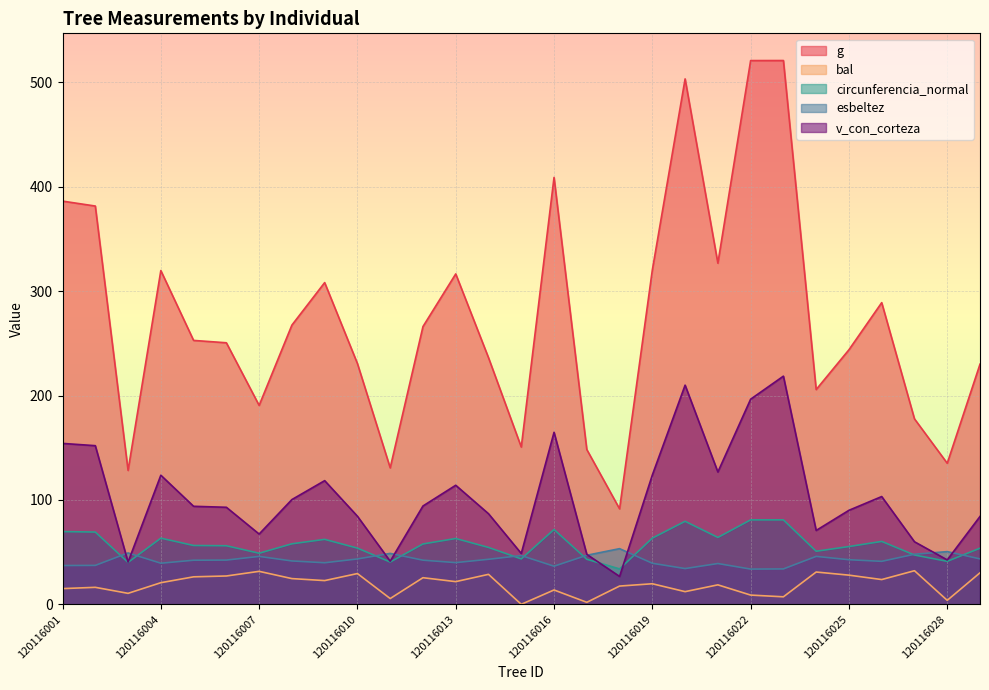

The g series shows 468.1 at 120116012. True or false?

False